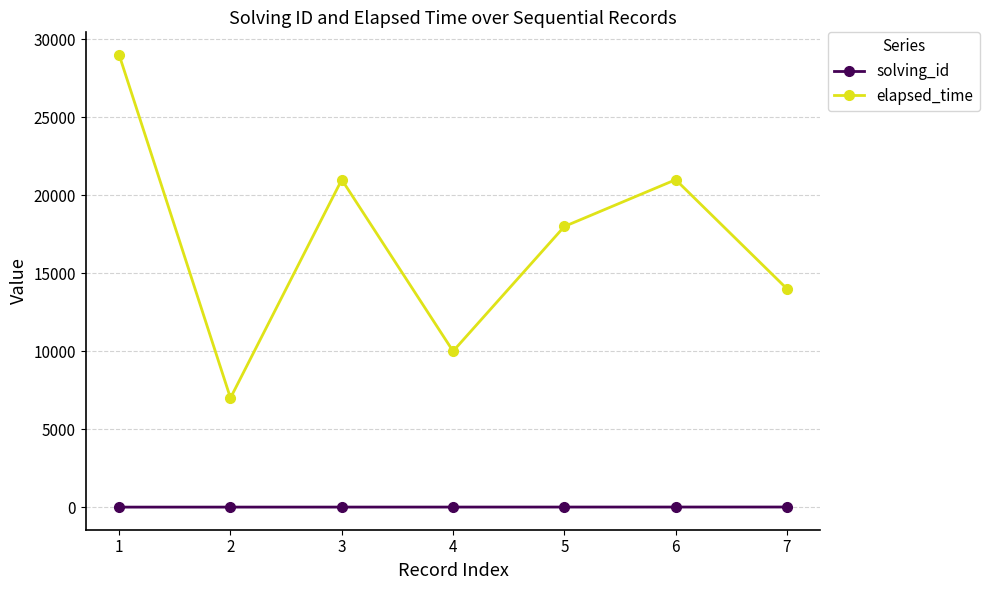

At 1, list the series in order from smallest to largest.

solving_id, elapsed_time